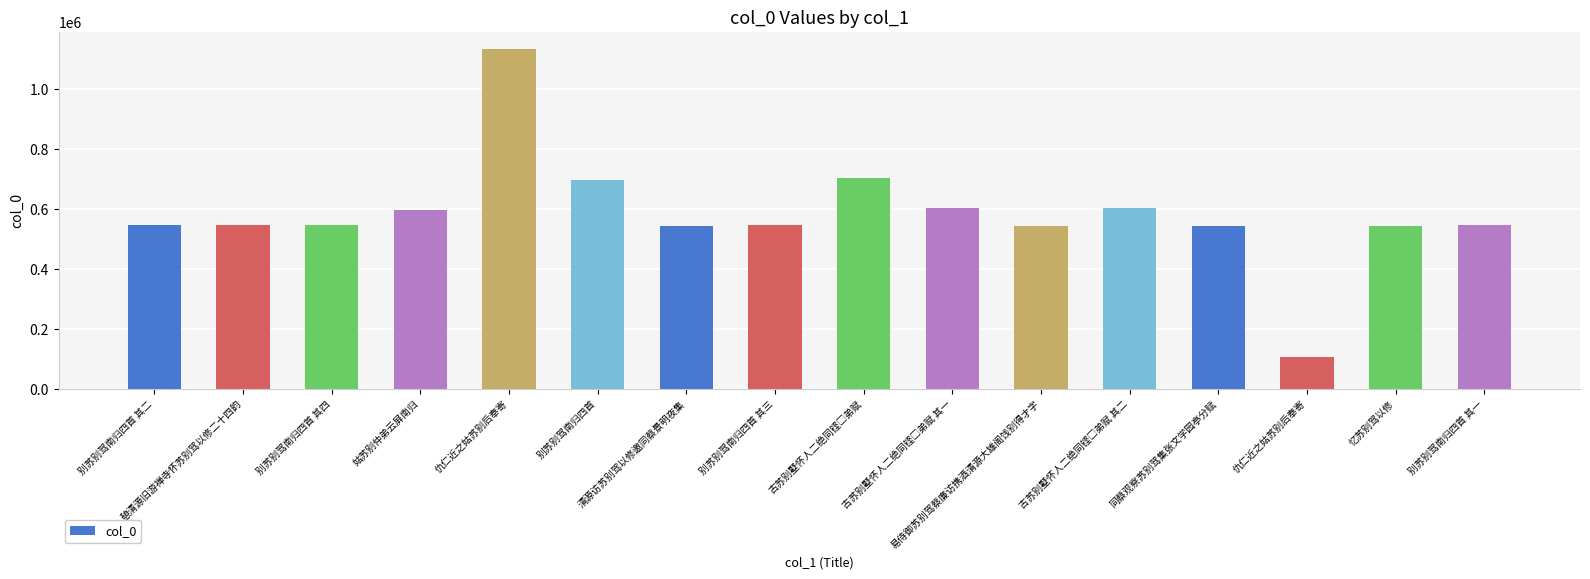

Reading left to right, transcribe all the data shown in this chart.

546536	545973	546538	596045	1134522	697385	545335	546537	702904	604088	544710	604089	545336	105913	545282	546535